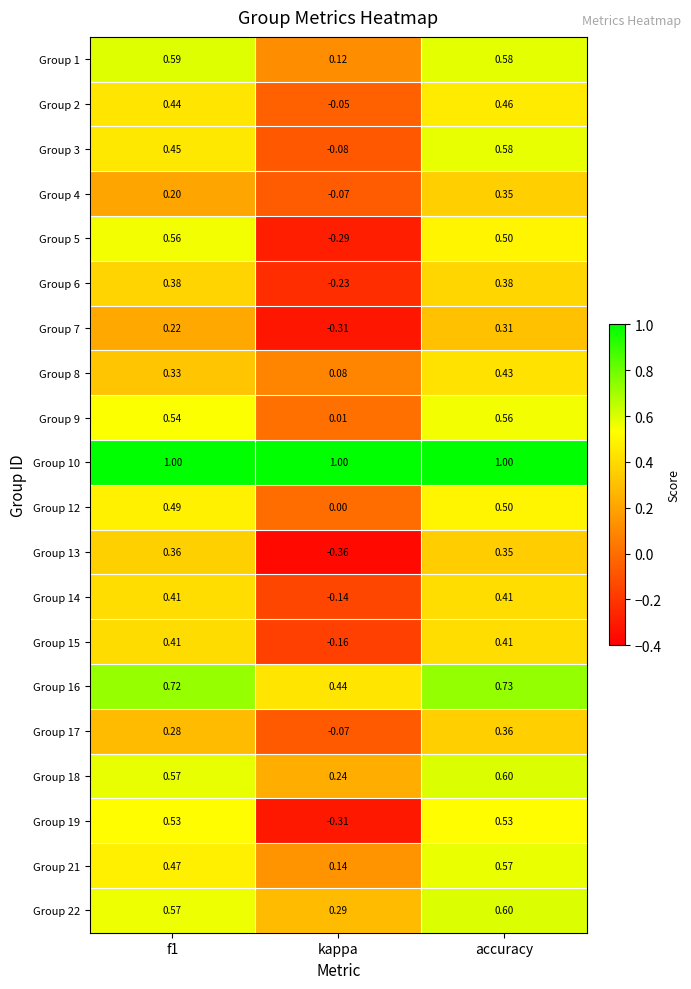

Is the value of Group 17 at kappa greater than the value of Group 1 at kappa?

No